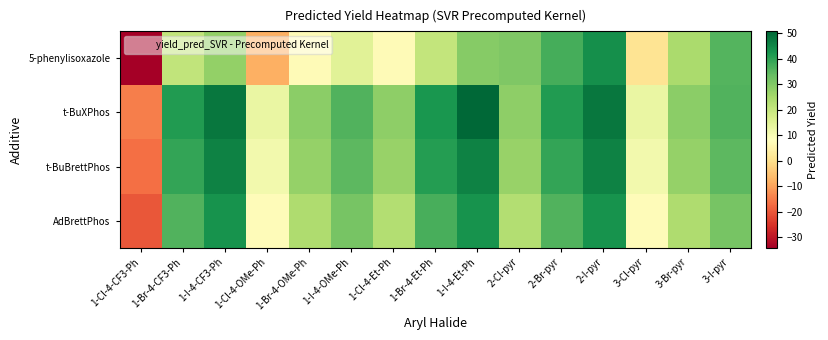

Rank the series by their maximum value, from highest to lowest.

t-BuXPhos, t-BuBrettPhos, 5-phenylisoxazole, AdBrettPhos